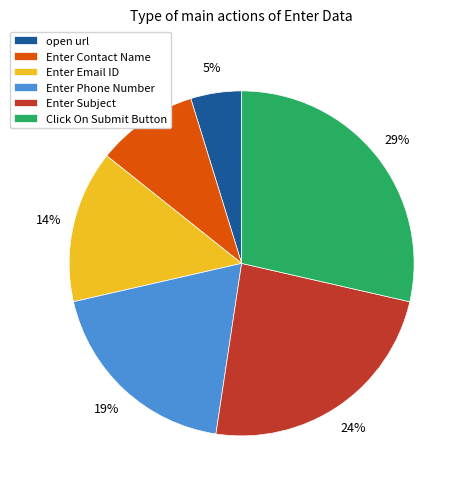

The Enter Email ID slice represents 14% of the pie. True or false?

True